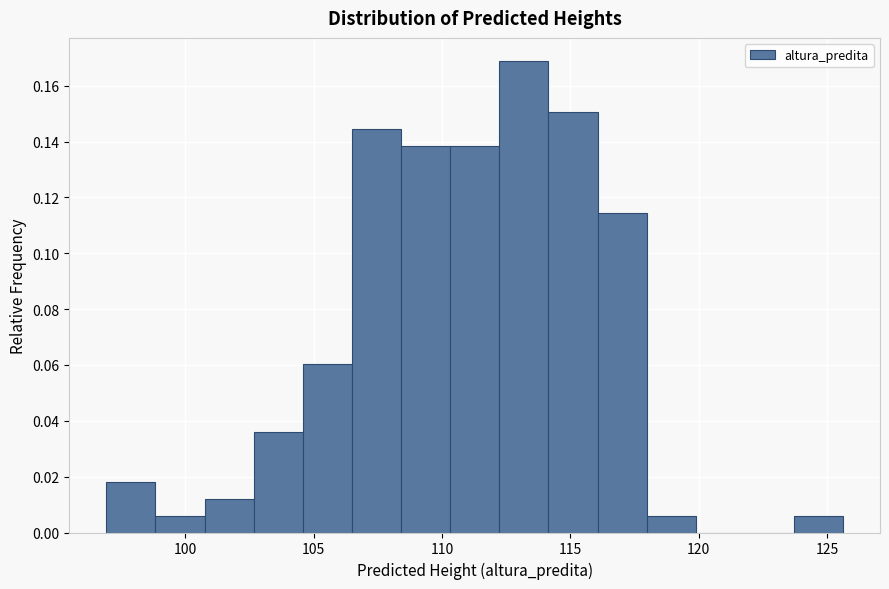

Around what value on the x-axis is the tallest bar? Give the approximate position of its centre, as read against the axis.

113.0